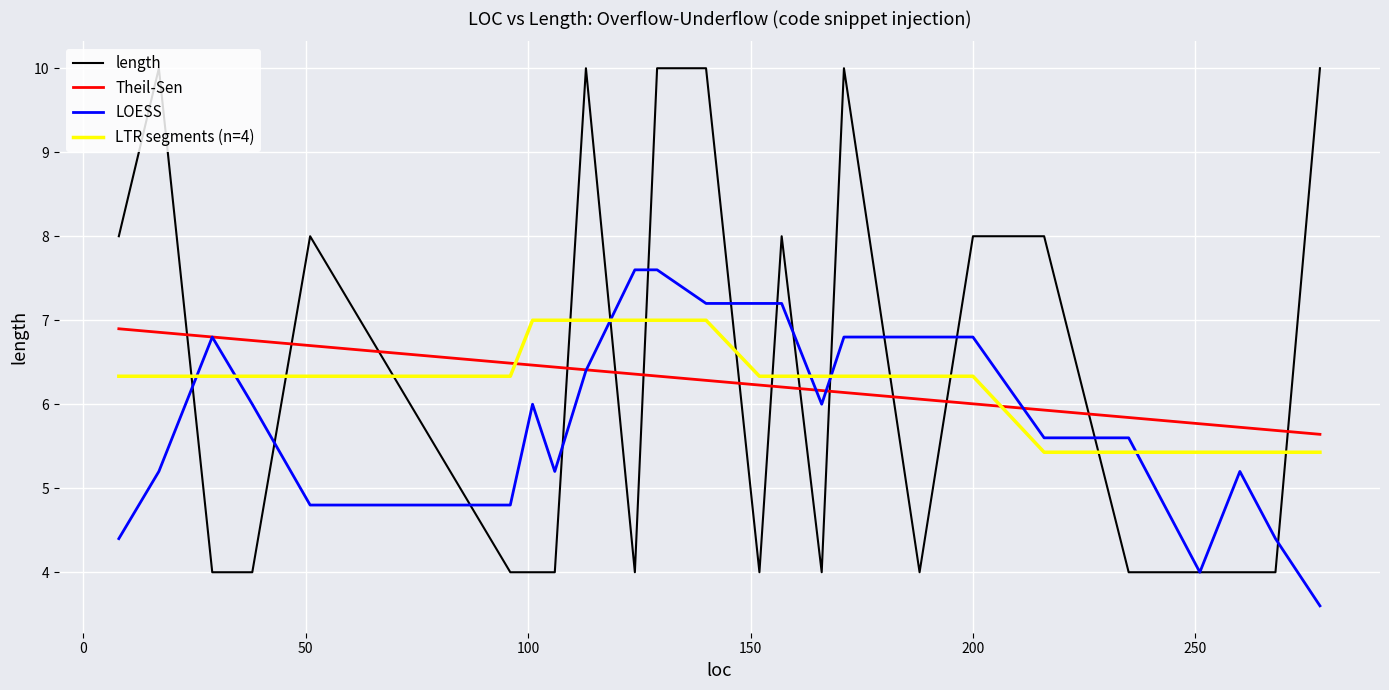

List the labels in order of value, smallest first.

166, 29, 268, 260, 251, 243, 235, 106, 101, 96, 38, 188, 152, 124, 216, 200, 51, 157, 8, 171, 278, 140, 129, 113, 17